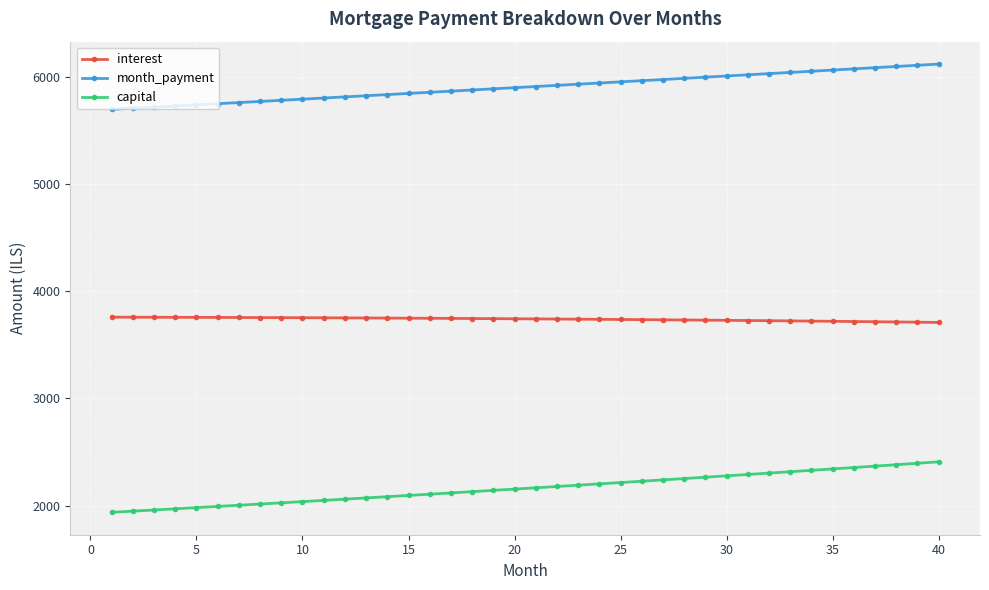

Which series has the largest range (max minus min)?

capital